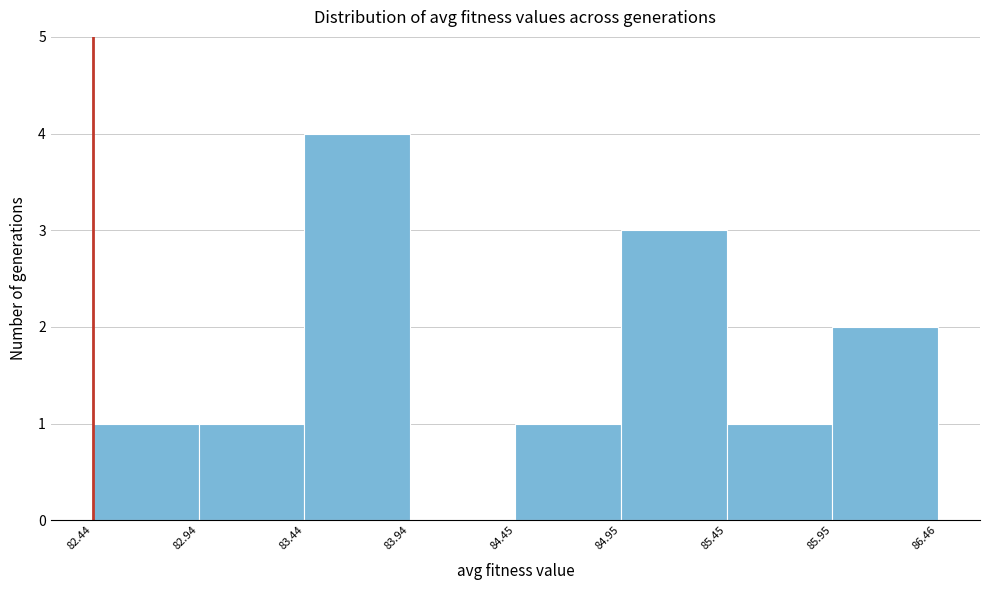

Reading left to right, transcribe this chart: for each bar, give the range it covers on the x-axis and its height. The values are not printed on the chart, so give them approximately, as read against the axis.

82.44 to 82.94: 1
82.94 to 83.44: 1
83.44 to 83.94: 4
83.94 to 84.45: 0
84.45 to 84.95: 1
84.95 to 85.45: 3
85.45 to 85.95: 1
85.95 to 86.46: 2